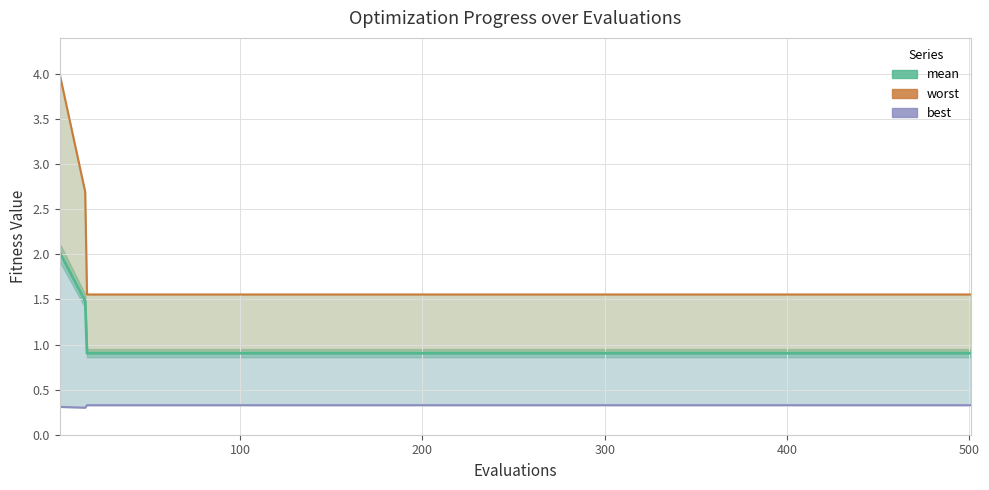

Does the chart display data point markers on the line(s)?

No